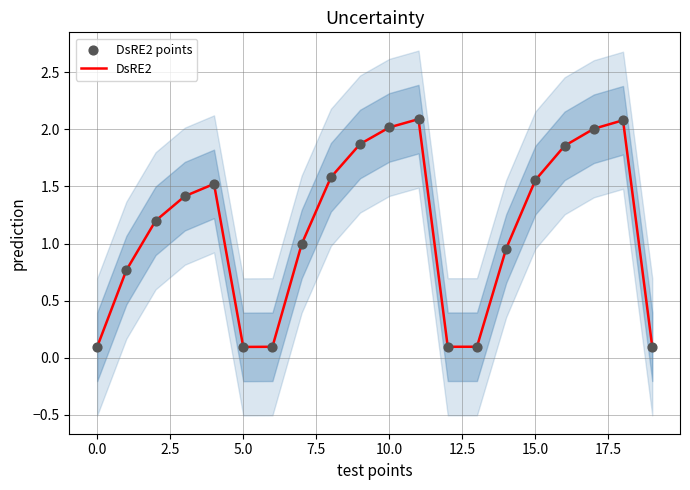

At which category is the sum across all series the highest?

11